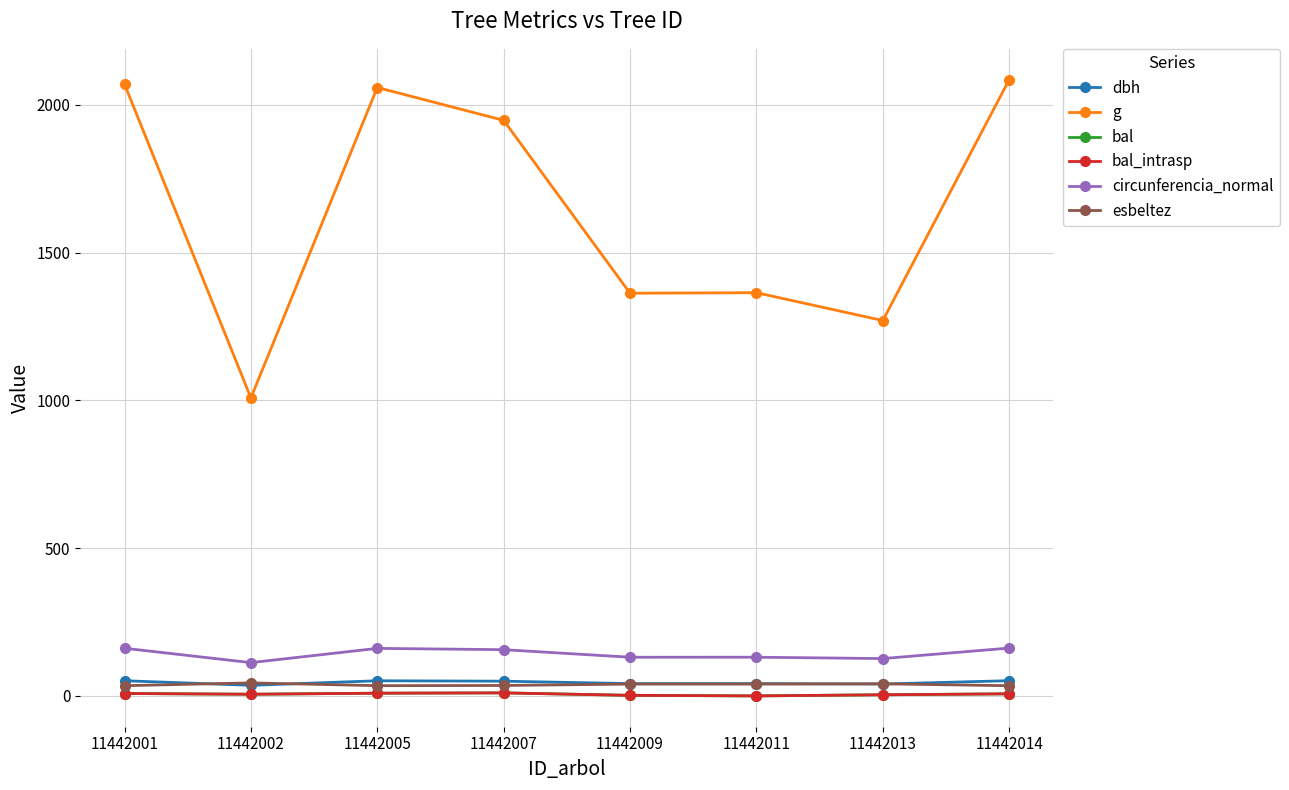

Does the chart have visible grid lines?

Yes